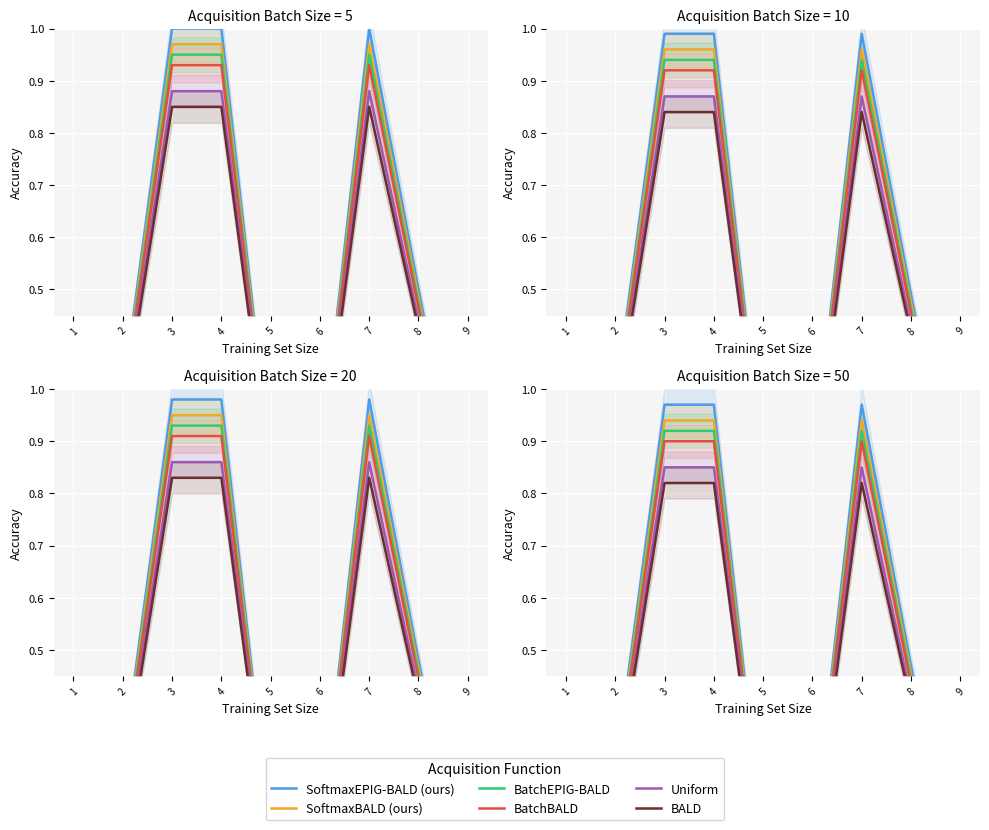

Between 4 and 6, which series saw the biggest shift?

SoftmaxEPIG-BALD (ours)